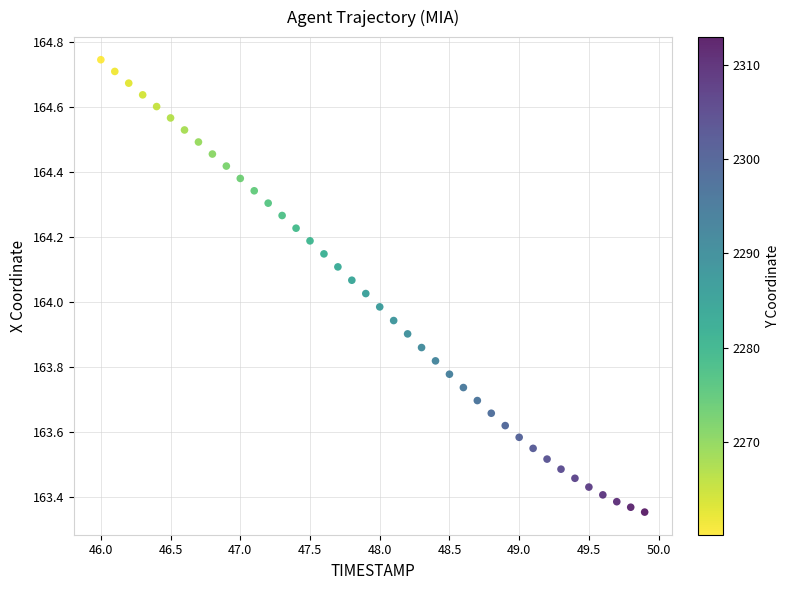

What is the range of X values (max minus min)?

3.9